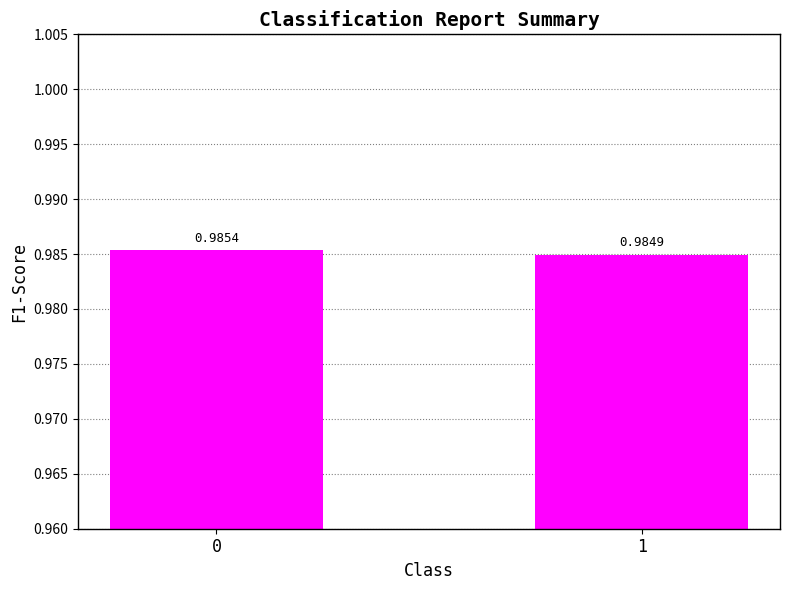

What is the sum of all values?

2.0